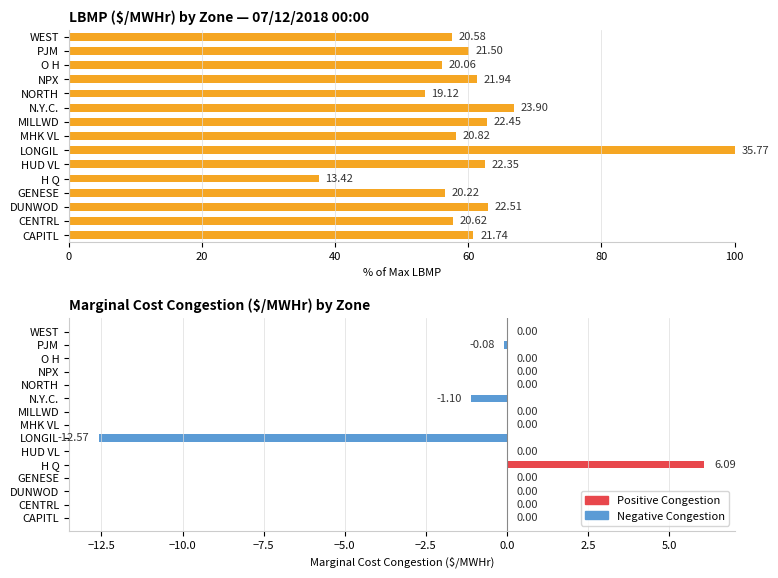

The value at O H is 0.0. True or false?

True